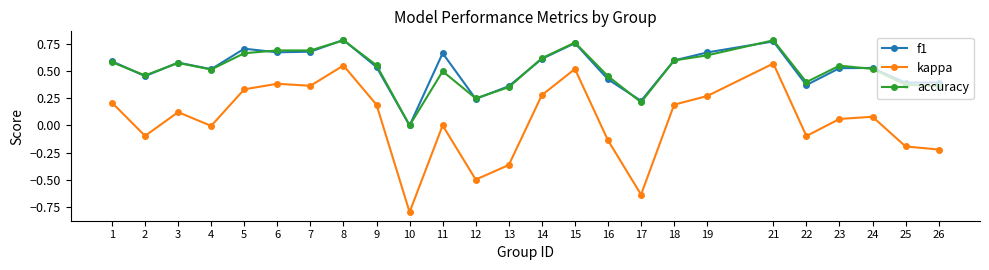

Count the f1 values in the range 0 to 1.

25